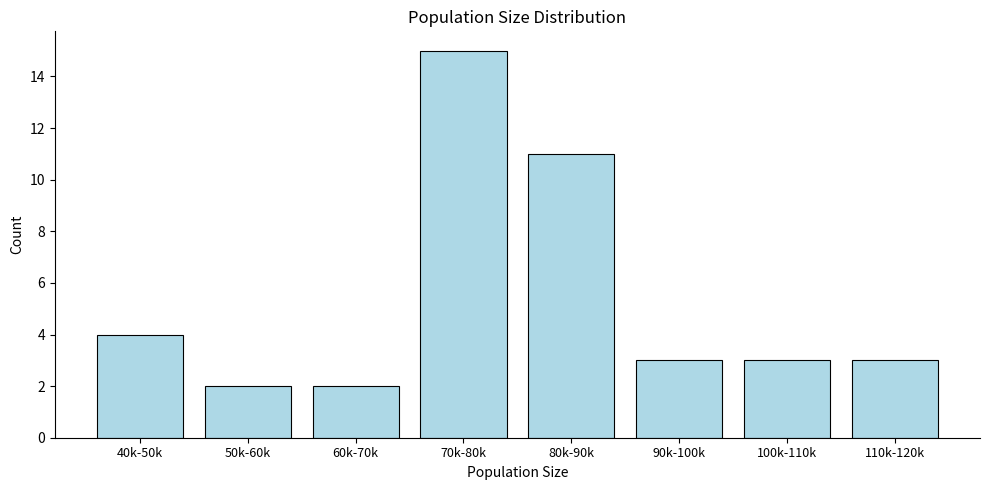

Reading left to right, what are all the values shown in this chart?

40k-50k=4	50k-60k=2	60k-70k=2	70k-80k=15	80k-90k=11	90k-100k=3	100k-110k=3	110k-120k=3